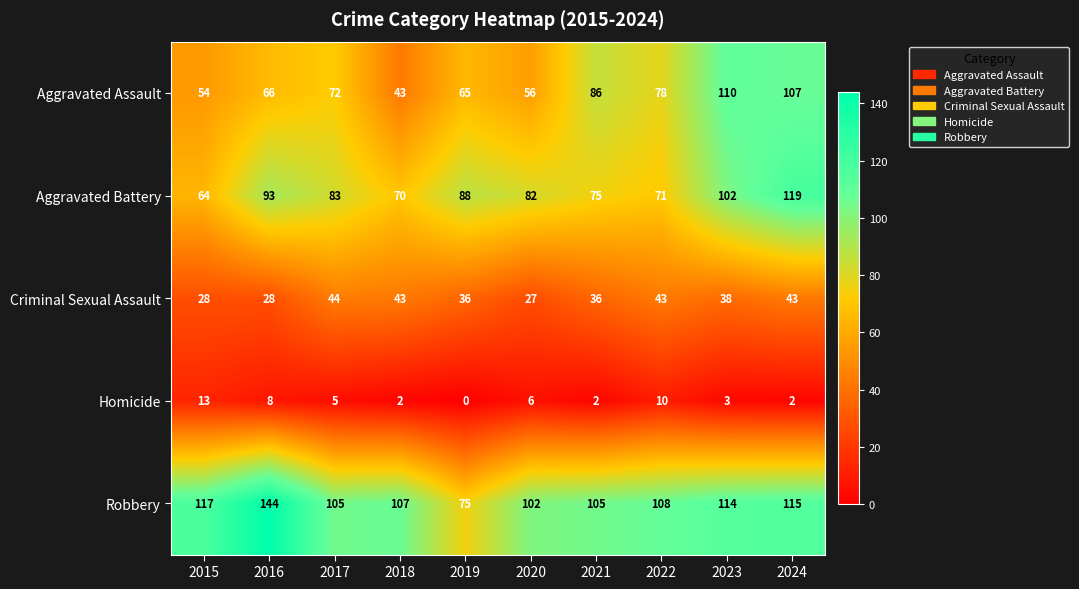

What is the total value across all series at 2020?

273